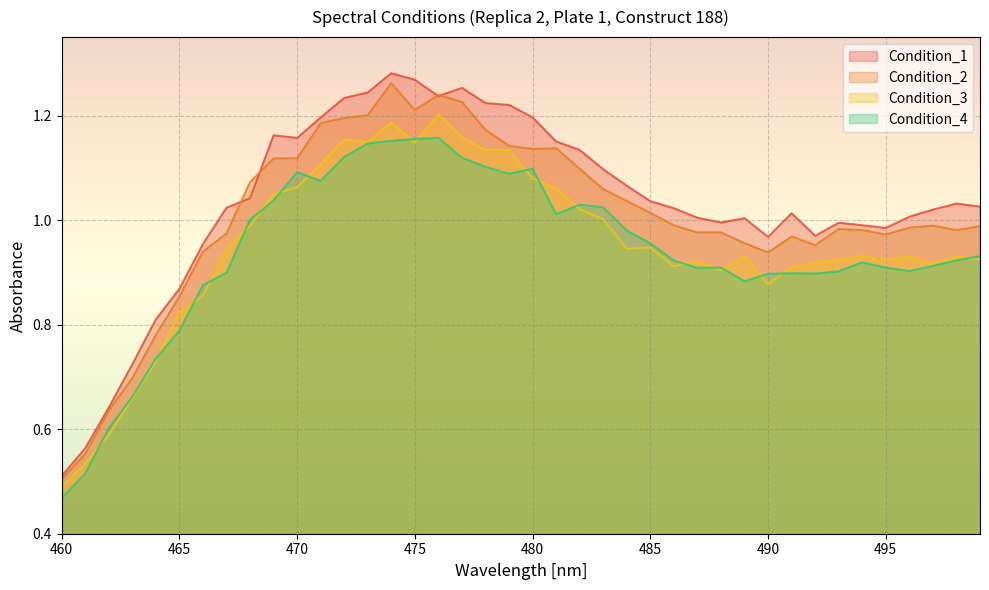

In Condition_3, how many points are higher than both neighbors (excluding endpoints)?

10